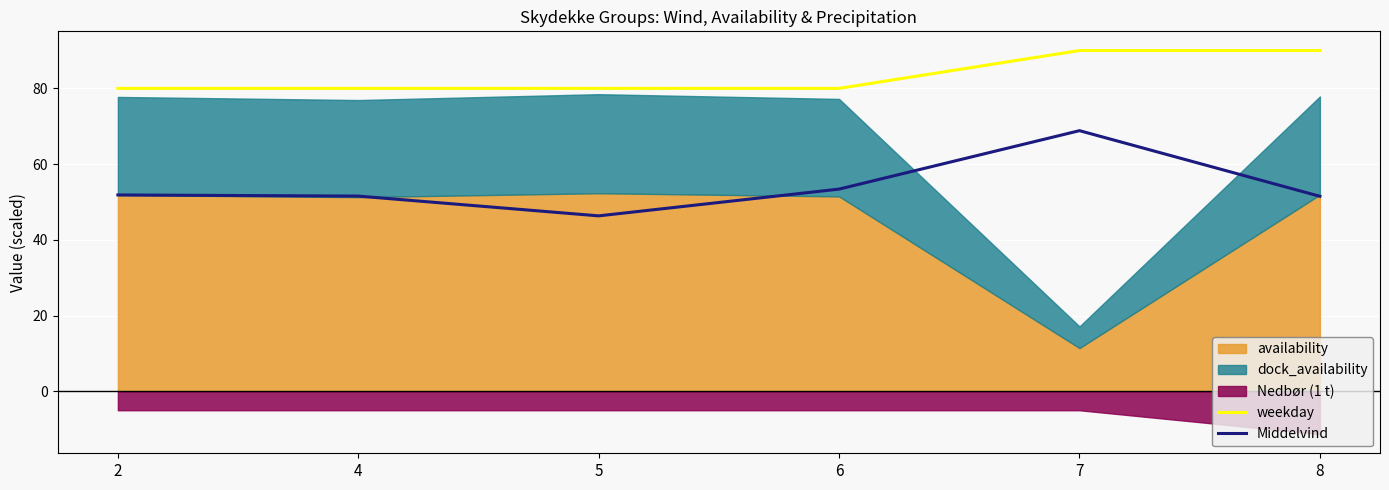

How many interior local peaks does the Middelvind series have?

1